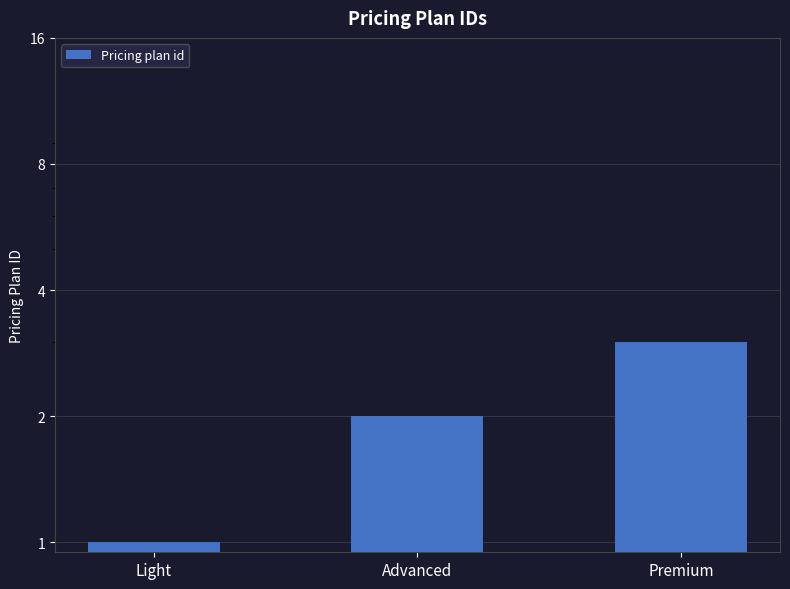

The value at Advanced is 2. True or false?

True